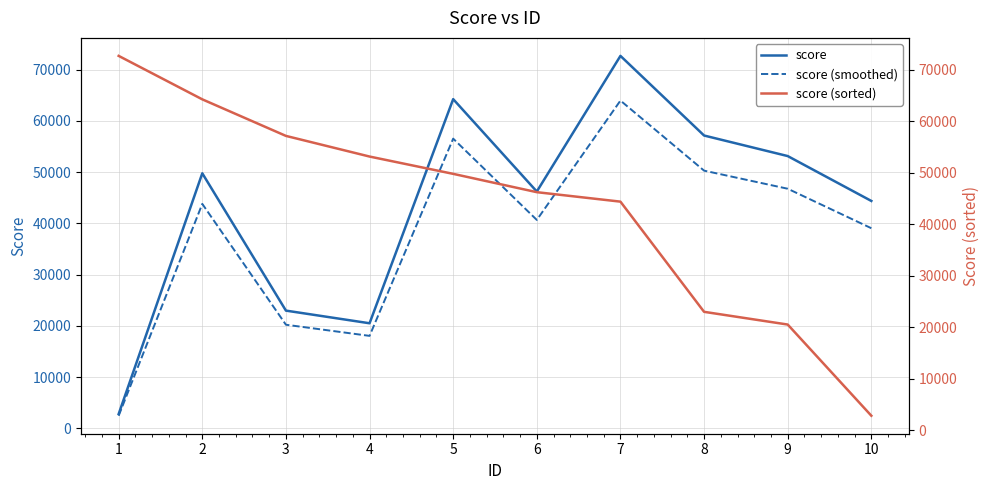

What is the value of the score (sorted) point at the 2nd from the left?

64266.0